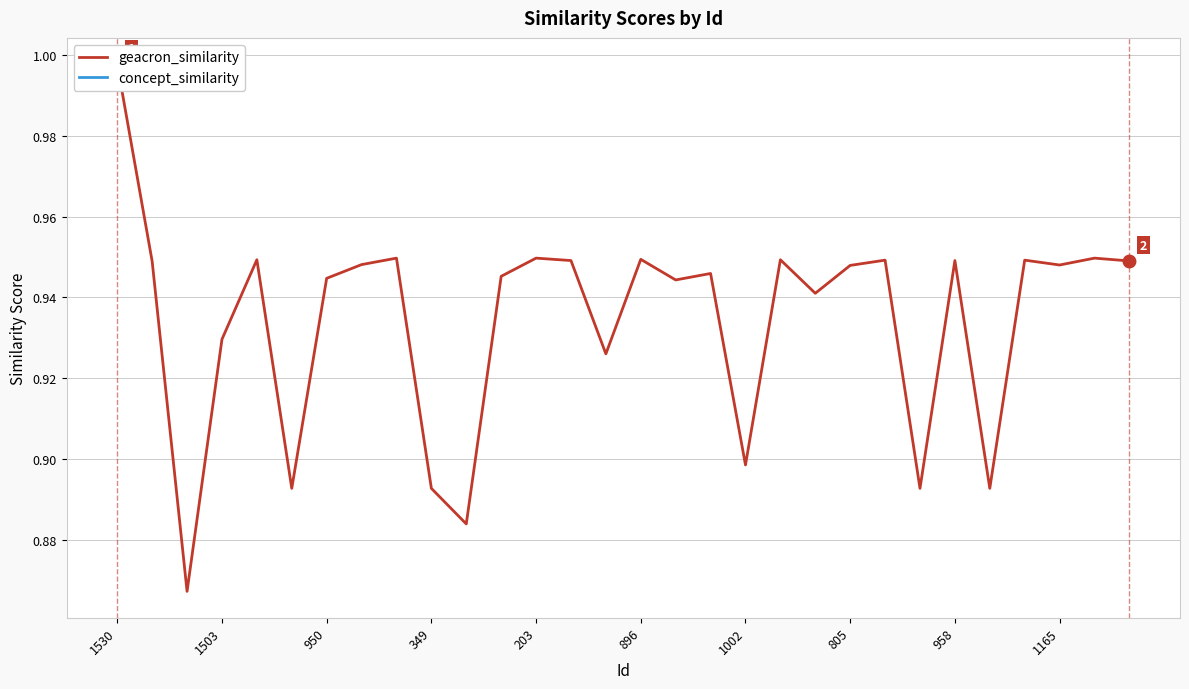

List the series in order of their peak value, lowest first.

geacron_similarity, concept_similarity